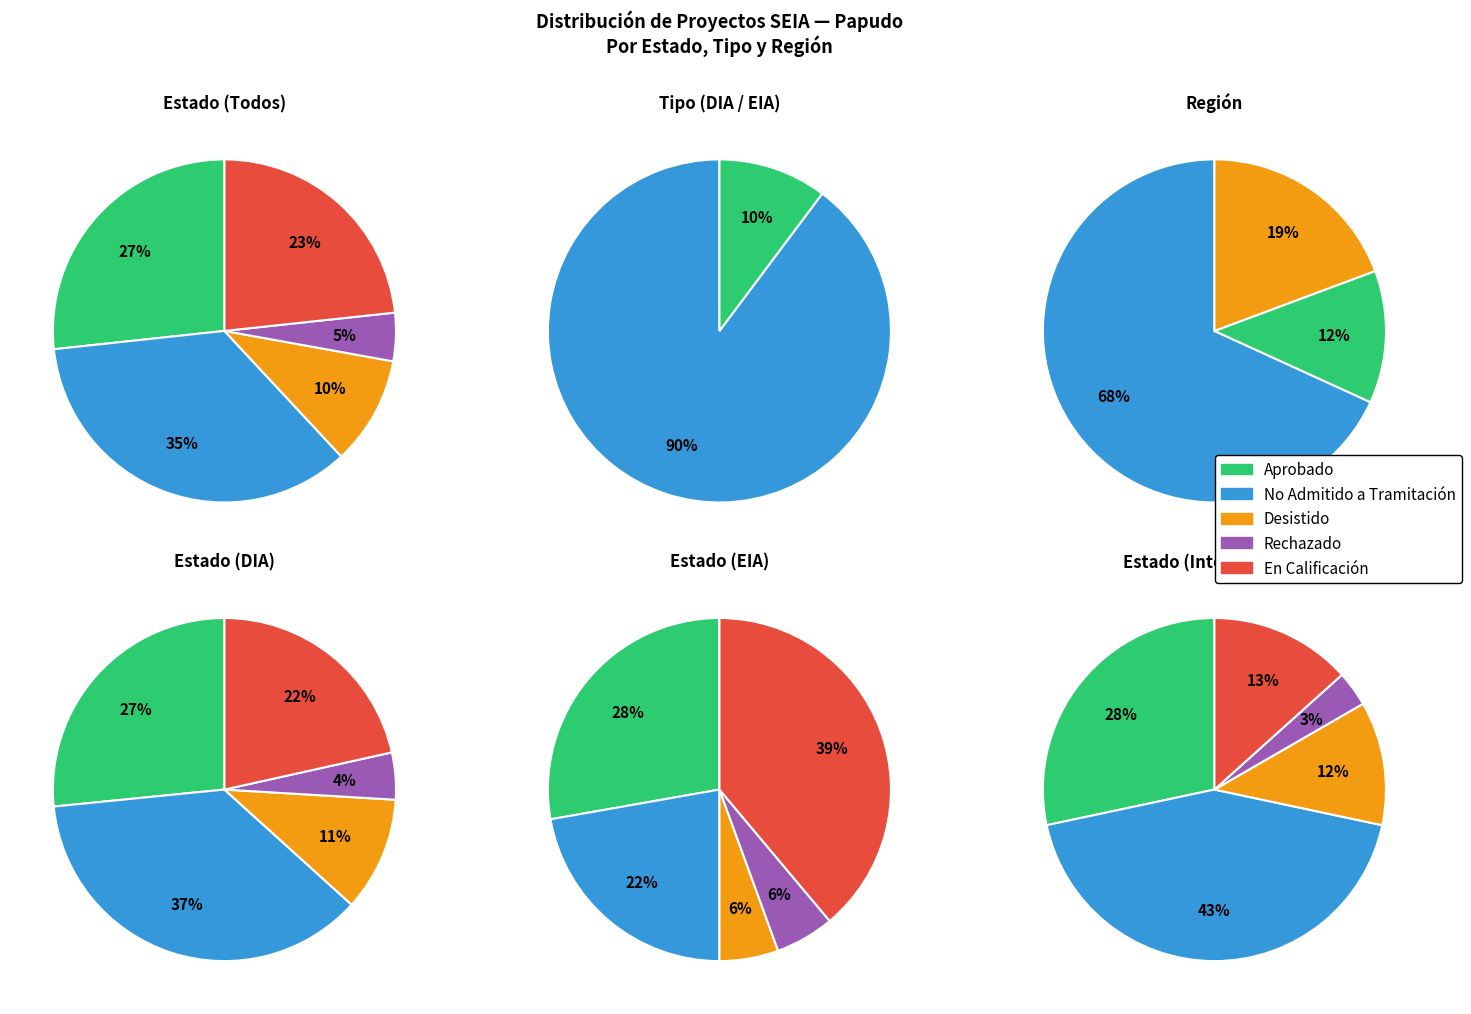

What percentage is the No Admitido a Tramitación slice, to the nearest percent?

35%